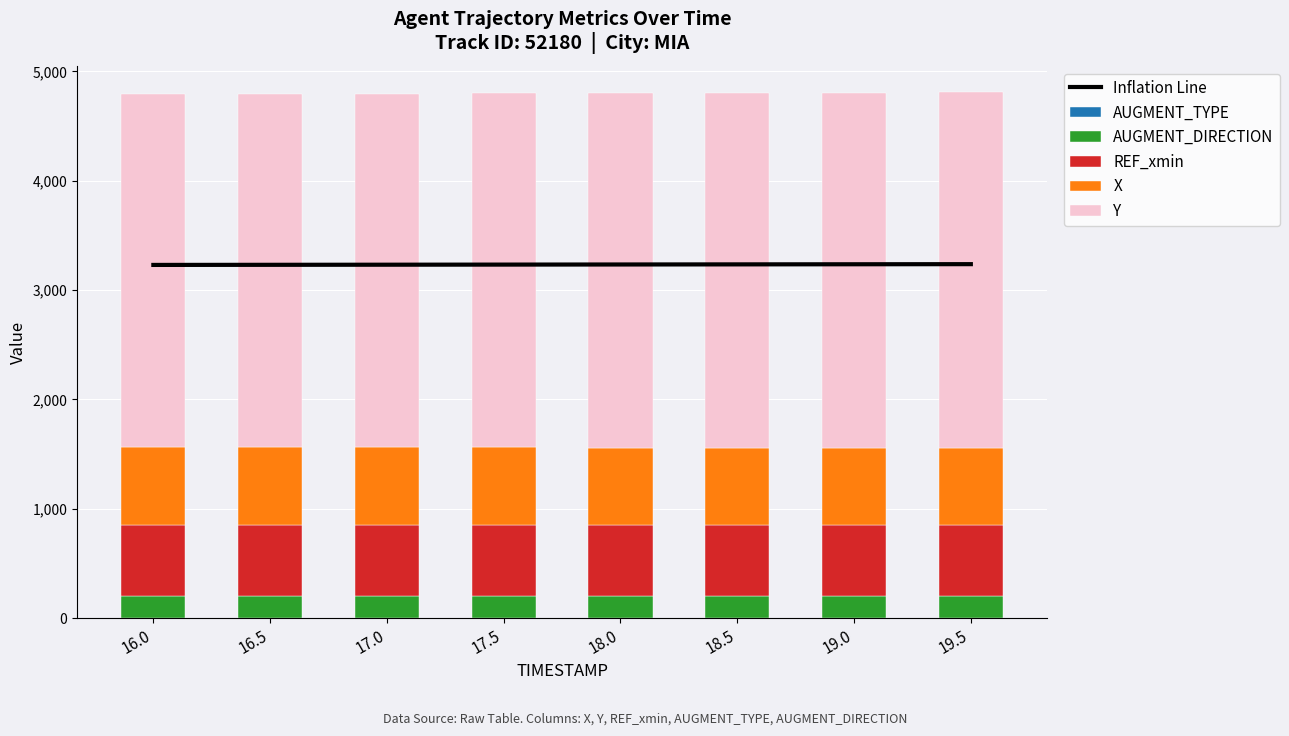

What is the value of the AUGMENT_DIRECTION bar at the 8th from the left?

200.0